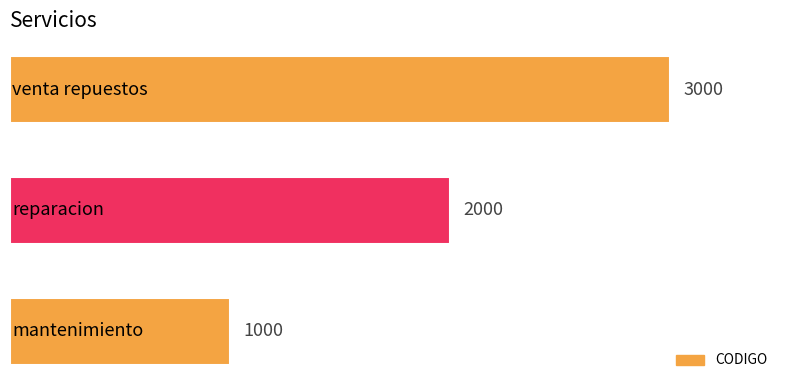

What is the difference between the maximum and minimum values?

2000